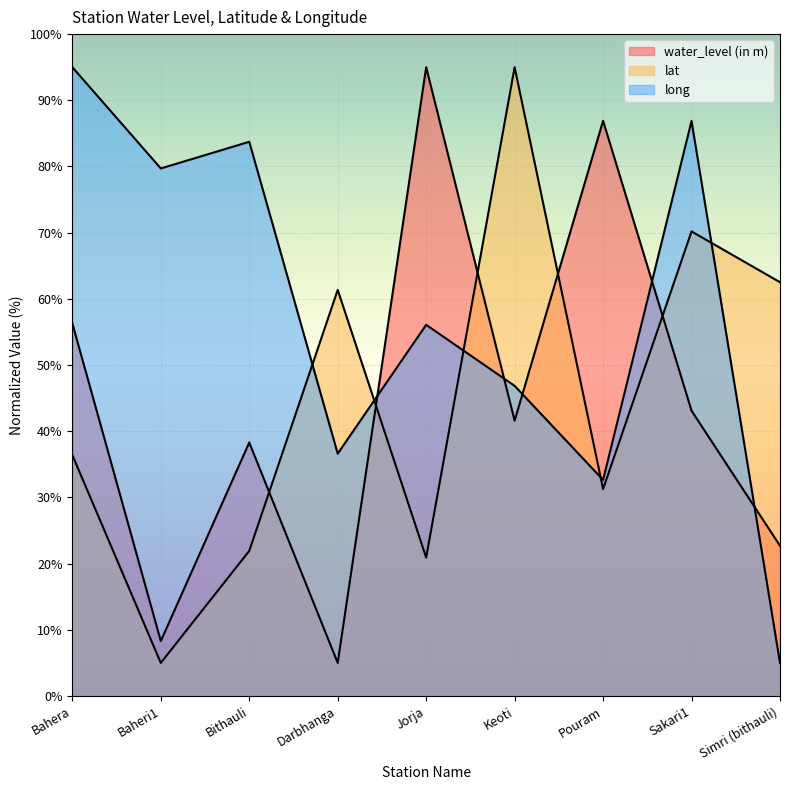

Is the value of water_level (in m) at Keoti greater than the value of lat at Jorja?

Yes